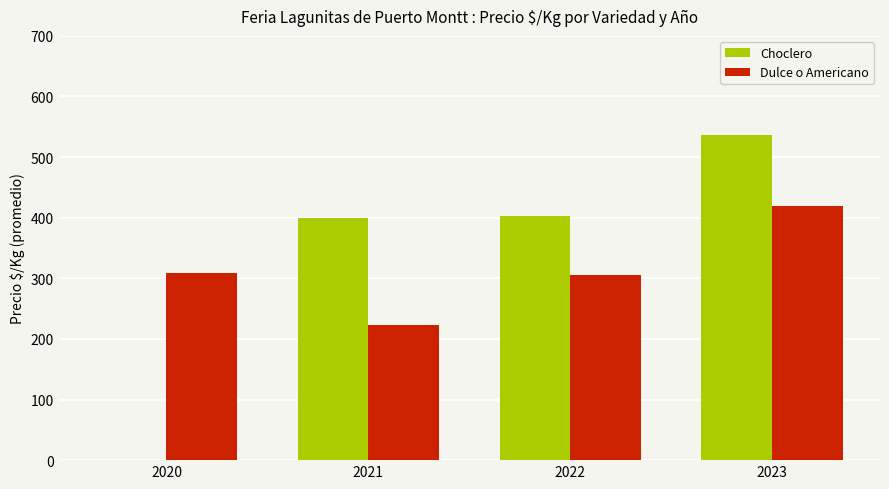

Reading left to right, list all the values displayed in this chart.

Choclero: 2020=0.0	2021=400.0	2022=403.3	2023=536.1
Dulce o Americano: 2020=309.3	2021=223.5	2022=305.9	2023=419.5